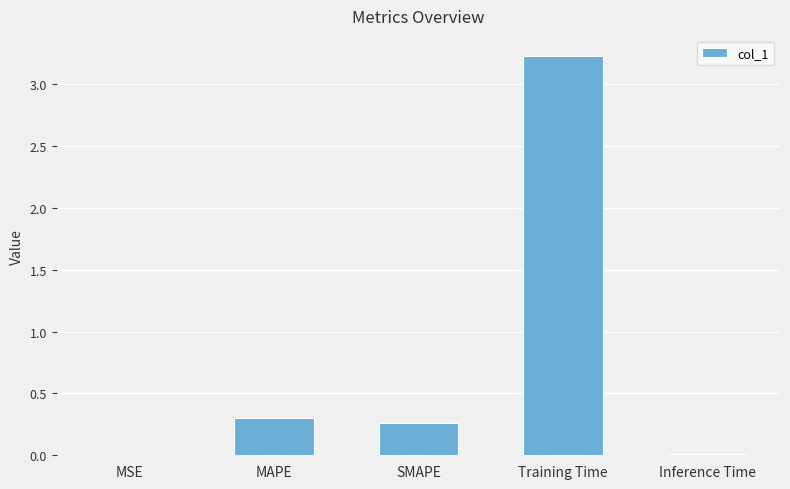

What is the change in value from SMAPE to Training Time?

+3.0